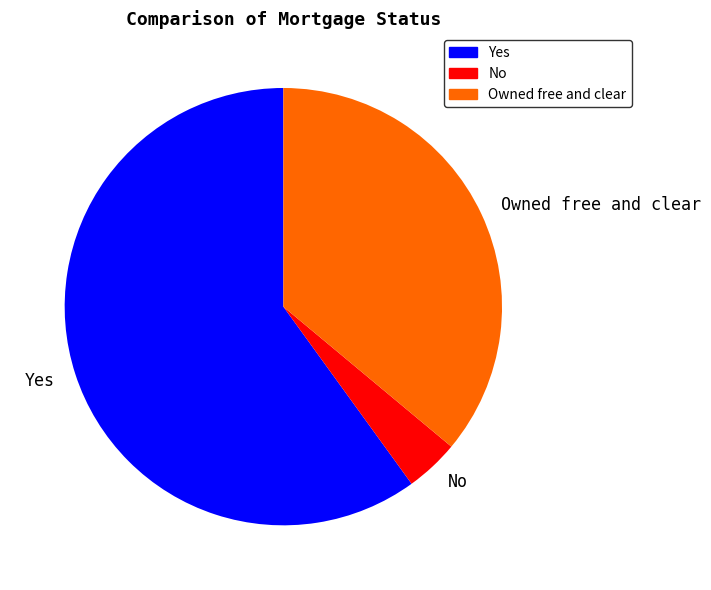

Does any single category account for the majority?

Yes